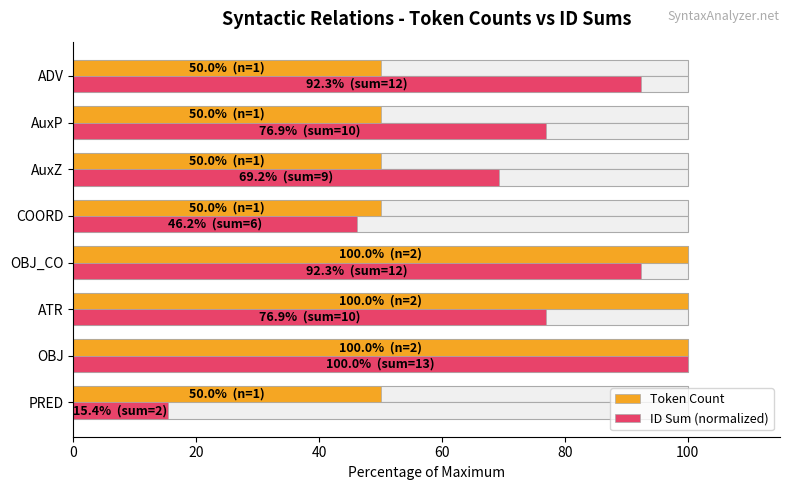

How many Token Count values are between 50 and 100?

8